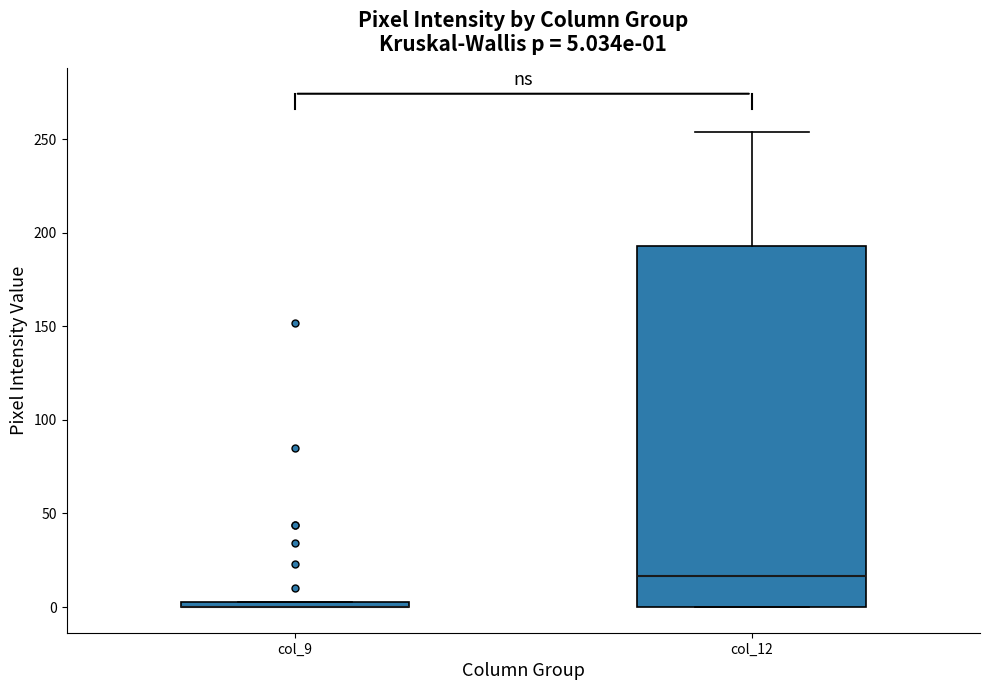

Which box is the tallest, from its lower edge to its upper edge?

col_12